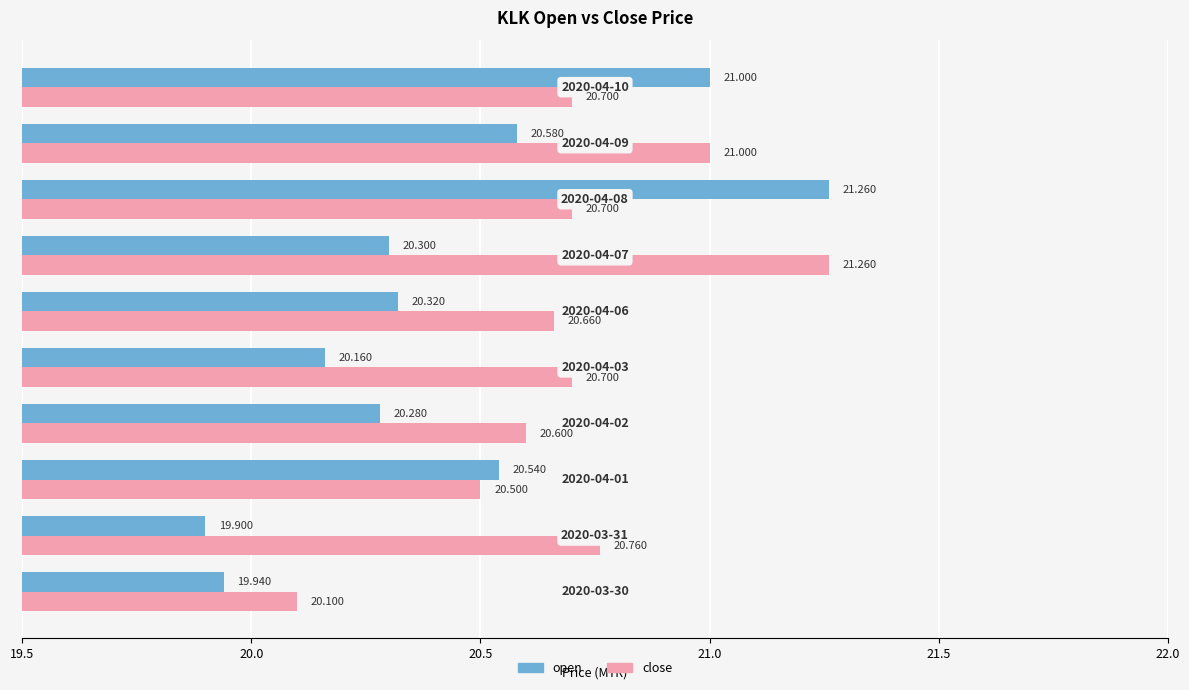

List the series in order of their overall mean, lowest first.

open, close